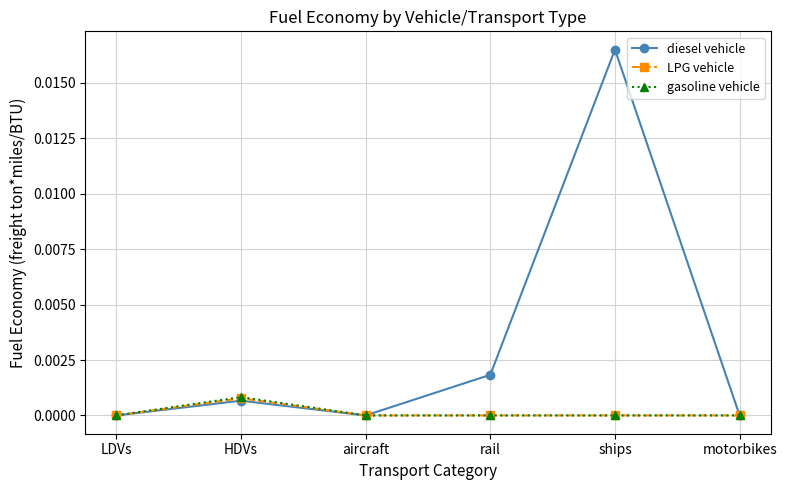

Which series changed the most between aircraft and ships?

diesel vehicle